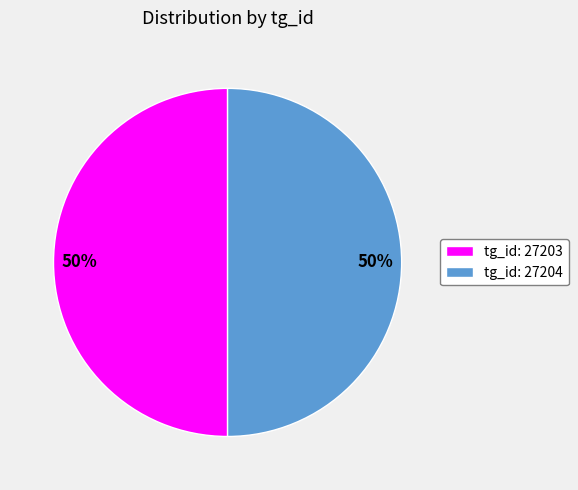

Is it true that tg_id: 27204 is 64% of the pie?

False